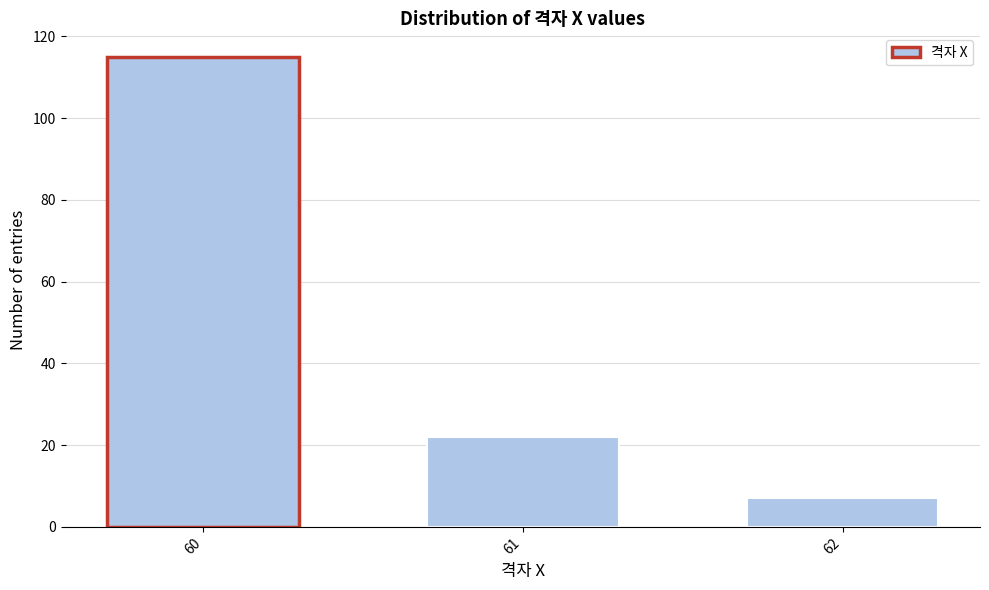

Reading left to right, what are all the values shown in this chart?

60=115	61=22	62=7